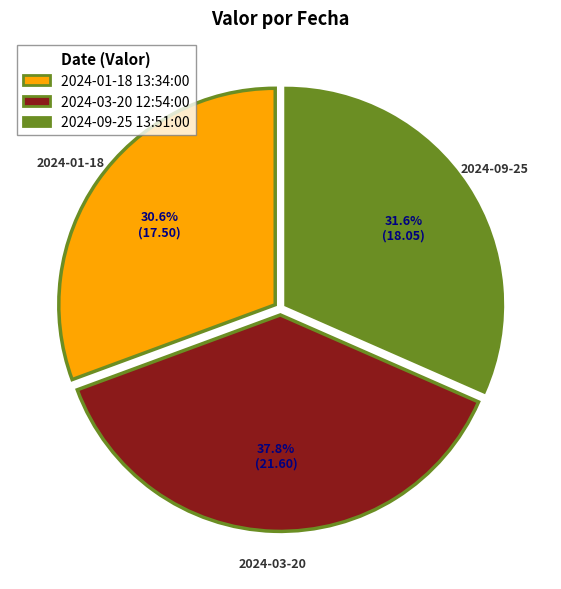

Does 2024-03-20 12:54:00 represent more than half of the total?

No